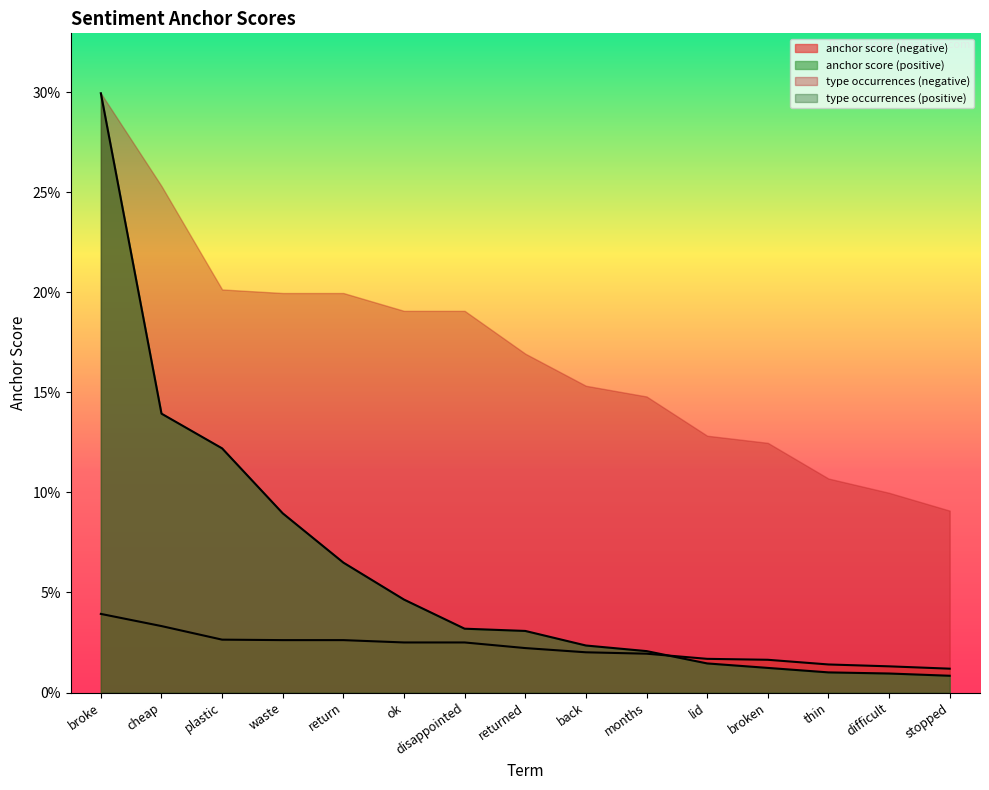

List the labels in order of anchor score (positive) value, largest first.

broke, cheap, plastic, waste, return, ok, disappointed, returned, back, months, lid, broken, thin, difficult, stopped